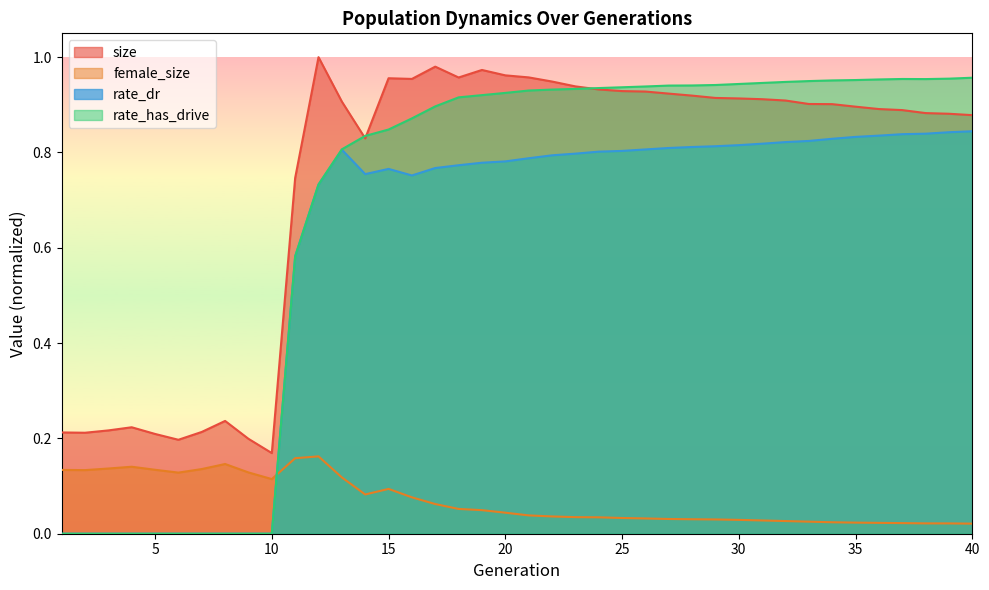

Which series has the widest spread of values?

rate_has_drive